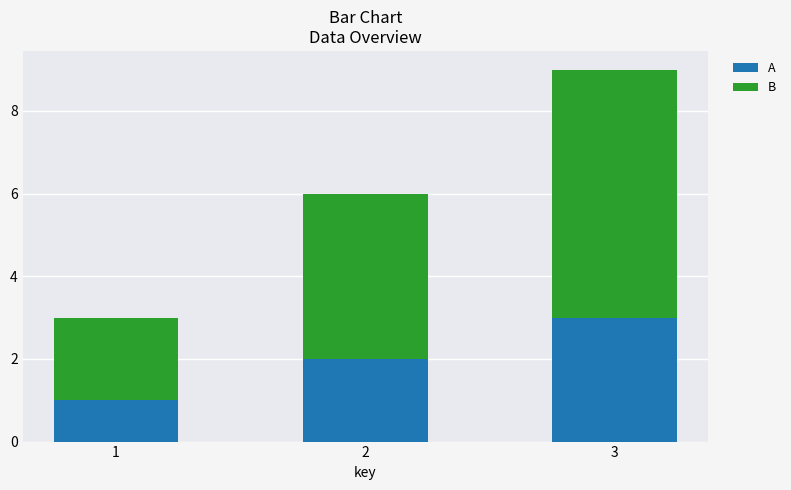

How many data points in A are less than 2?

1